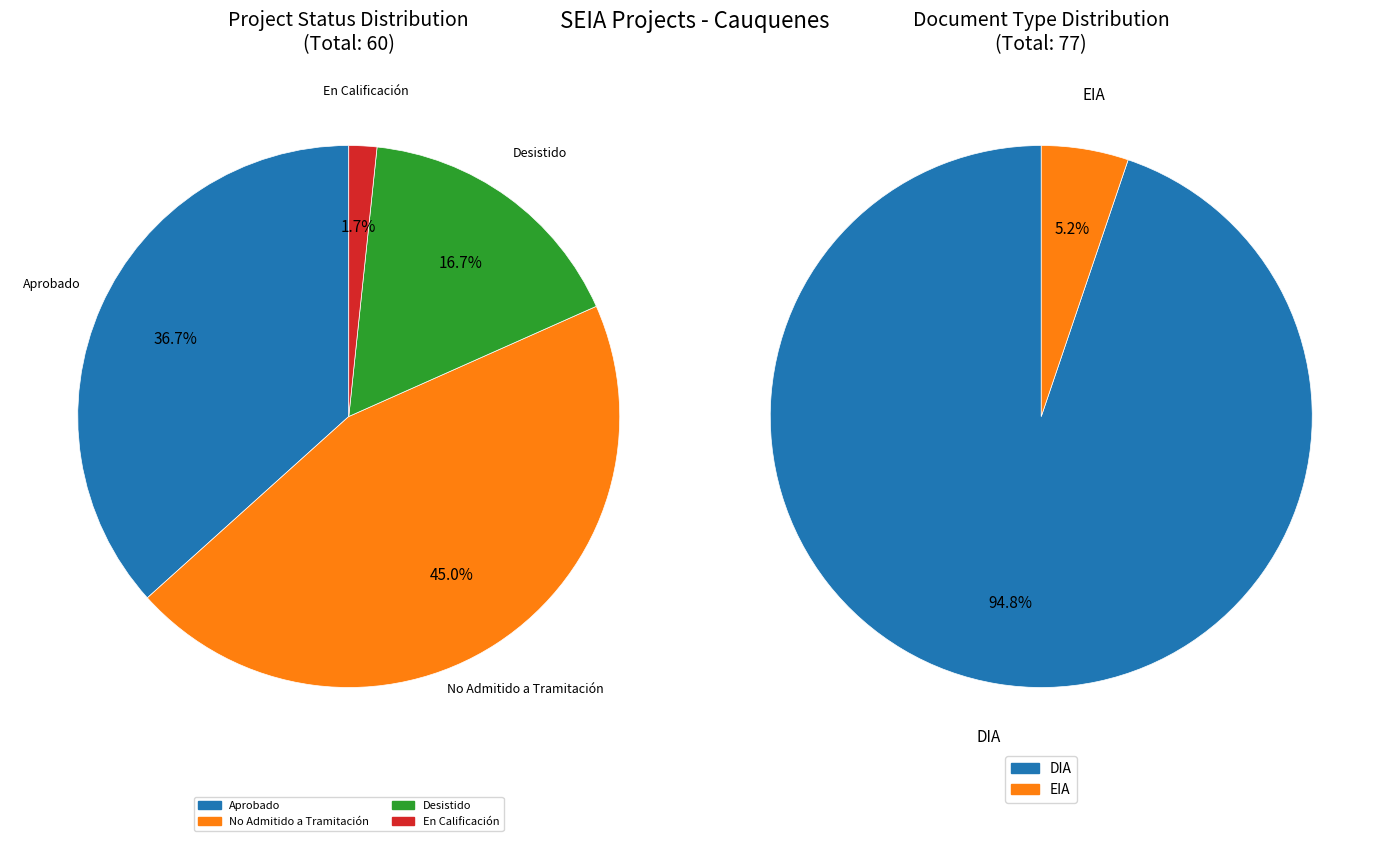

How many segments does this pie chart have?

2